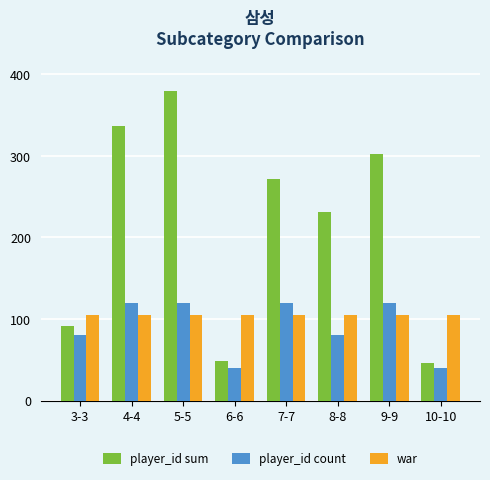

How many categories are shown in the chart?

8